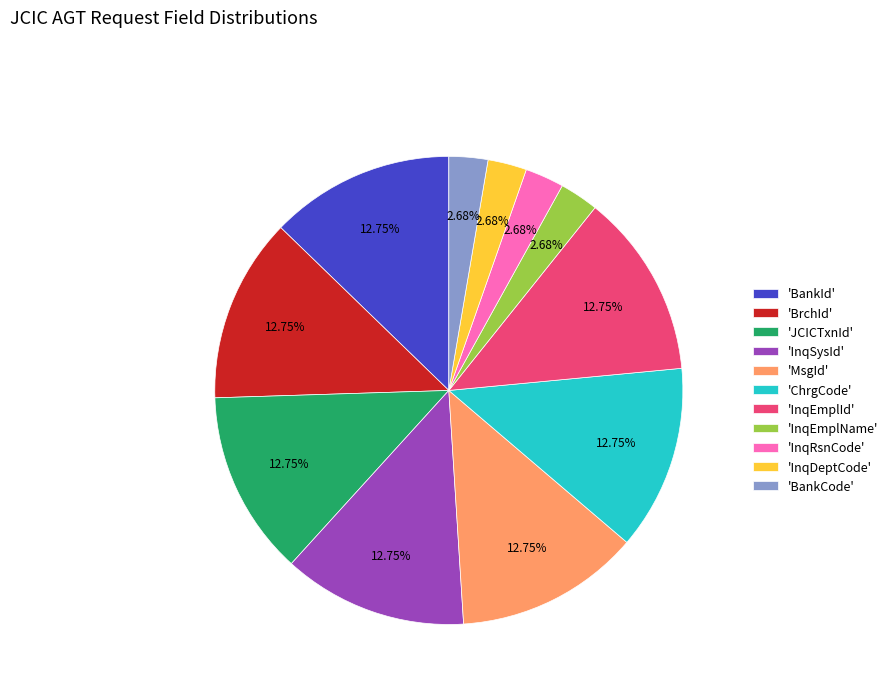

Combined, do 'BankId' and 'MsgId' account for over 50%?

No